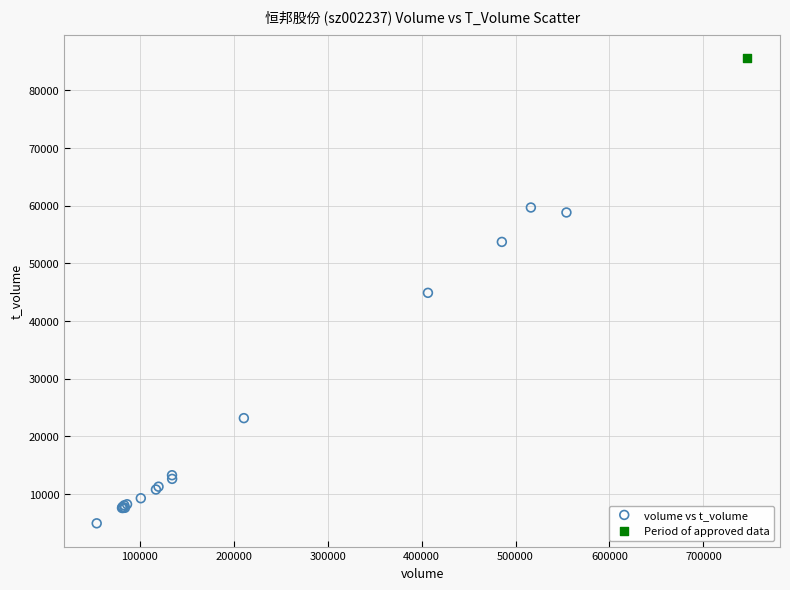

What are all the series names shown in the legend?

volume vs t_volume, Period of approved data